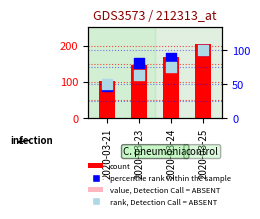

Which series contains the lowest Y value?

GE (absent)